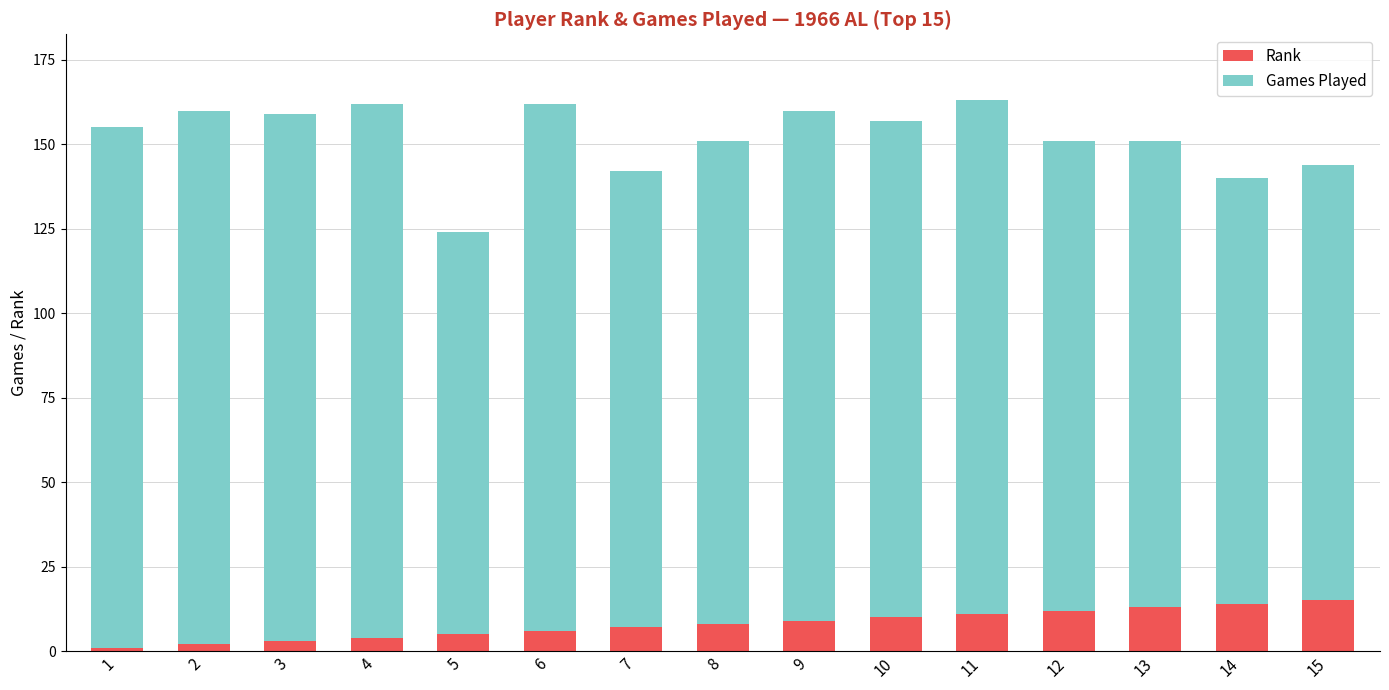

Reading right to left, list the values for the Rank series.

15=15	14=14	13=13	12=12	11=11	10=10	9=9	8=8	7=7	6=6	5=5	4=4	3=3	2=2	1=1